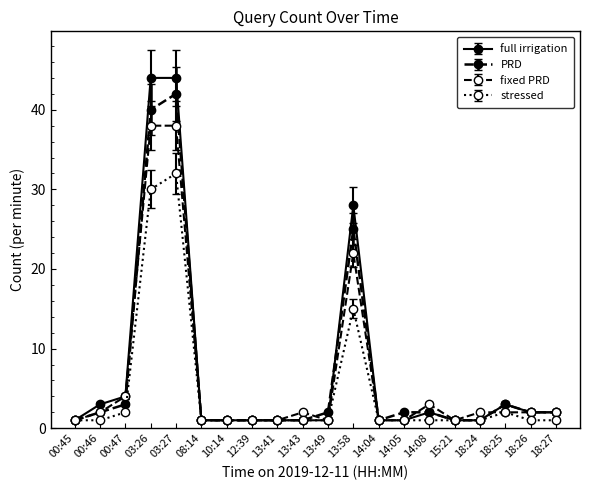

What is the average value of the stressed series?

5